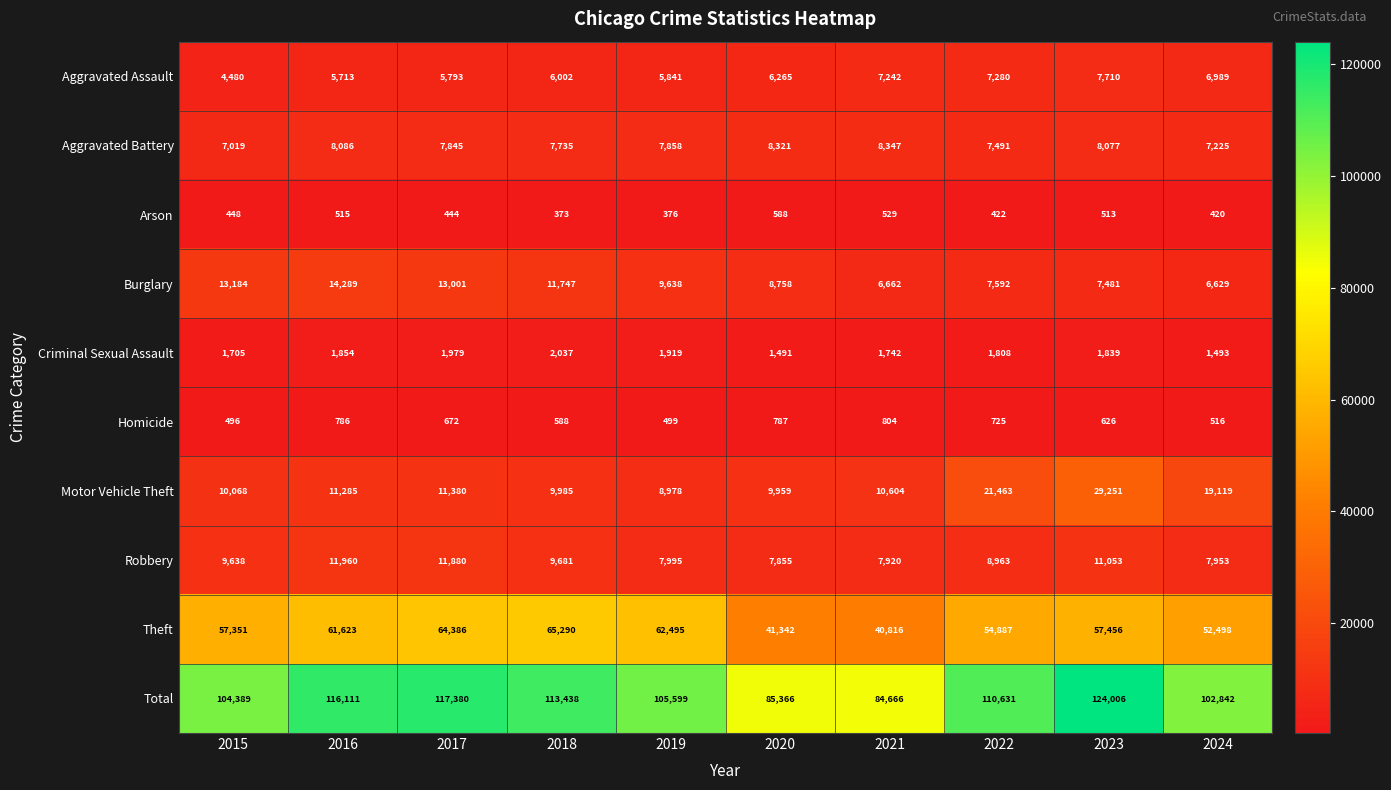

What is the average value of the Aggravated Assault series?

6332